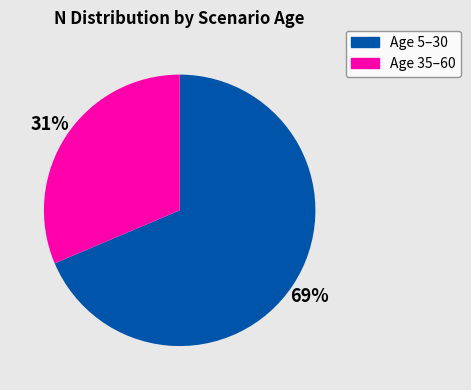

How many segments does this pie chart have?

2